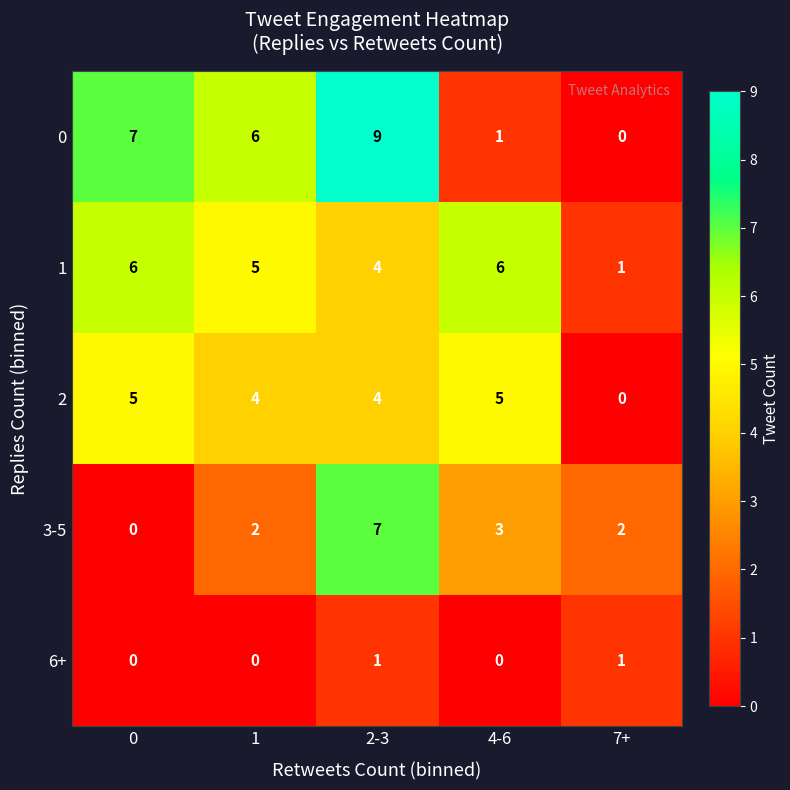

What is the difference between the maximum and minimum values in the 1 series?

5